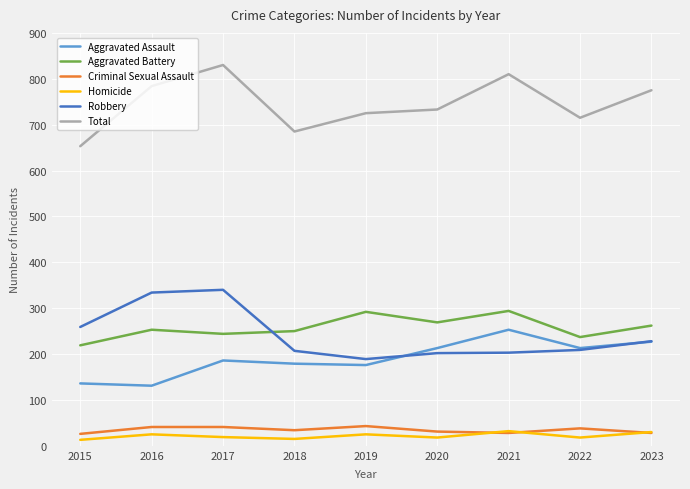

Which series changed the most between 2017 and 2020?

Robbery